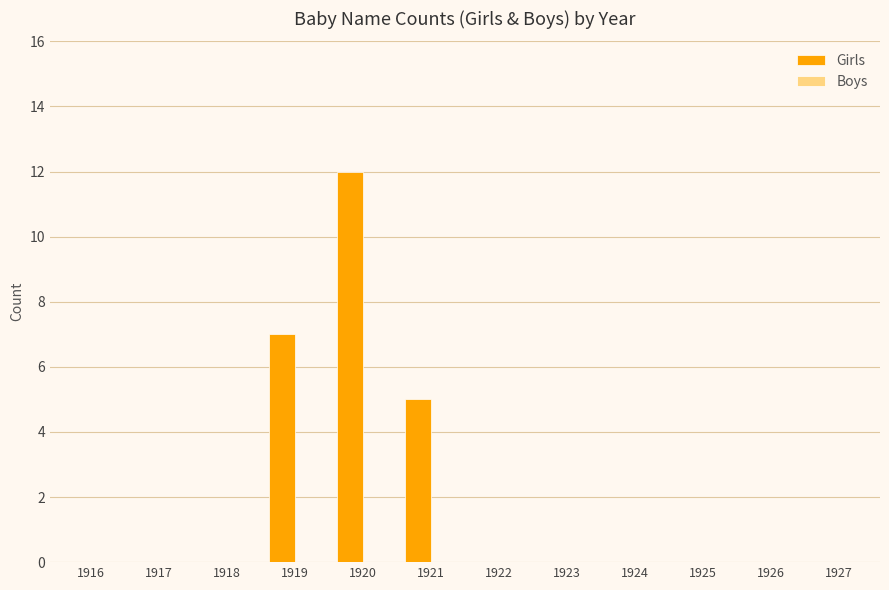

What is the change in value from 1919 to 1924?

-7